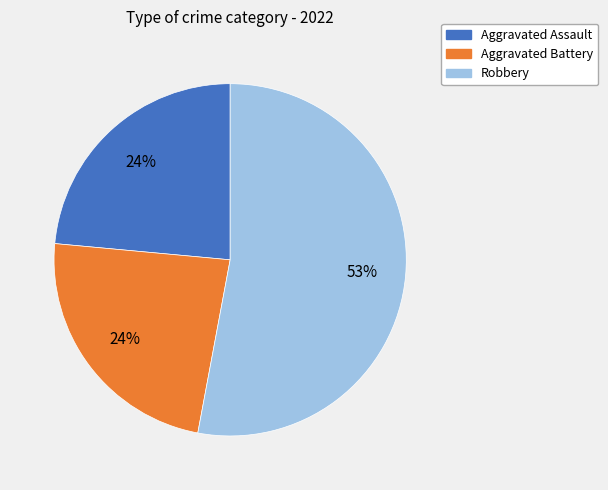

To the nearest percent, what is the average slice percentage?

33%